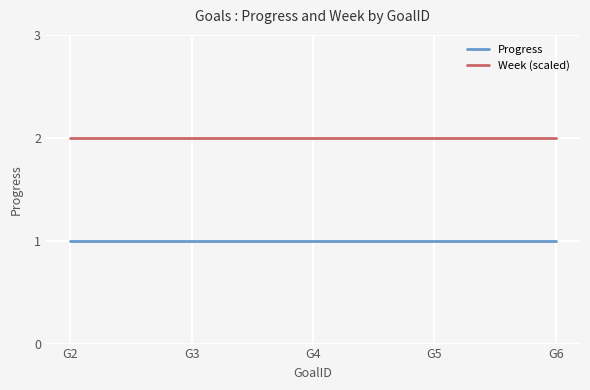

True or false: Week (scaled) and Progress cross at least once.

False